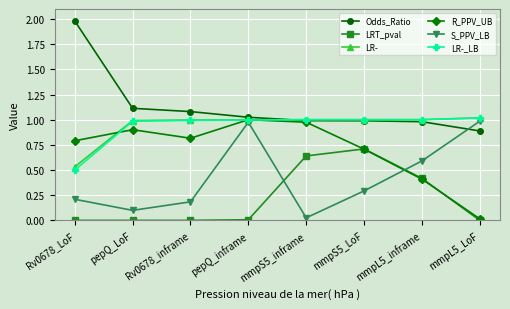

Which label corresponds to the largest value in the chart?

Rv0678_LoF